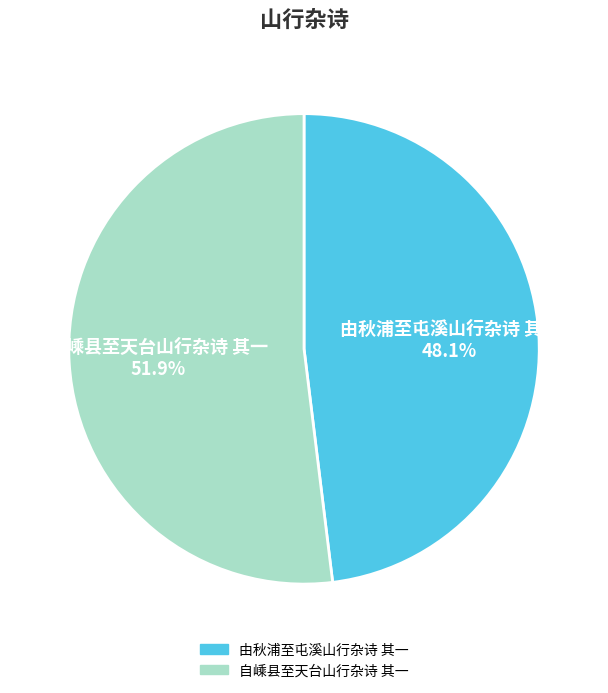

To the nearest percent, what is the difference between the 由秋浦至屯溪山行杂诗 其一 and 自嵊县至天台山行杂诗 其一 slice percentages?

4%